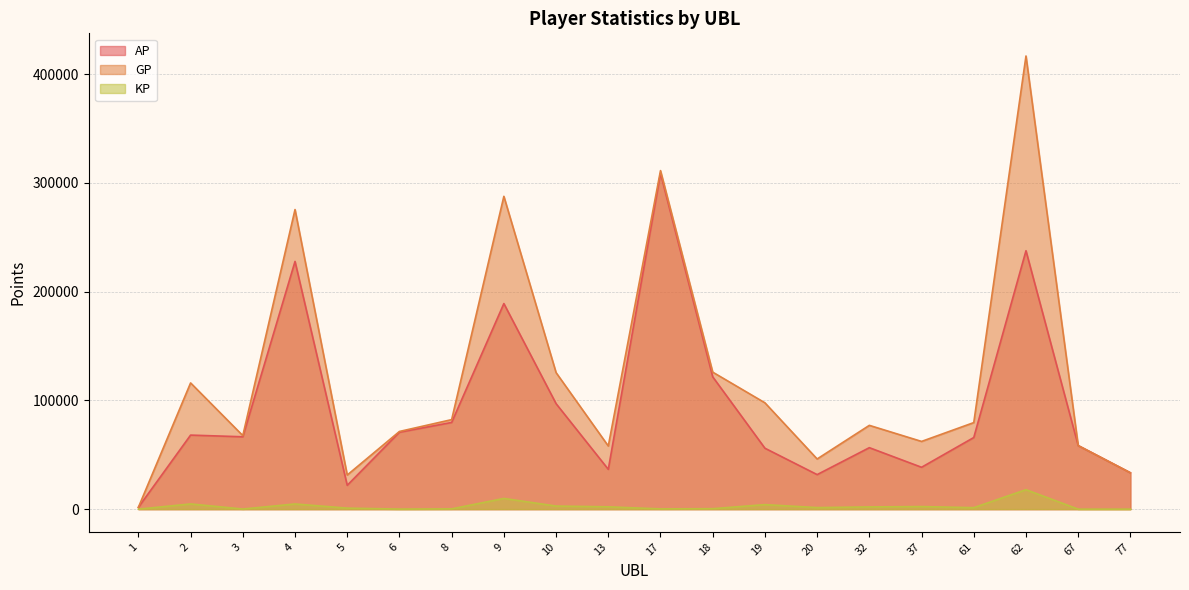

Reading left to right, list all the values displayed in this chart.

AP: 1=1689.0	2=68114.0	3=66568.0	4=227846.0	5=21922.0	6=70761.0	8=79746.0	9=189095.0	10=97025.0	13=36632.0	17=308930.0	18=121714.0	19=56047.0	20=31775.0	32=56552.0	37=38517.0	61=65883.0	62=237698.0	67=58490.0	77=33470.0
GP: 1=1689.0	2=116104.0	3=67652.0	4=275571.0	5=31392.0	6=71461.0	8=82348.0	9=287732.0	10=125584.0	13=58080.0	17=311390.0	18=126023.0	19=97816.0	20=46154.0	32=77073.0	37=62296.0	61=79618.0	62=416806.0	67=58490.0	77=33470.0
KP: 1=0.0	2=4799.0	3=108.4	4=4772.6	5=947.0	6=70.0	8=260.2	9=9863.7	10=2855.8	13=2144.8	17=246.0	18=430.9	19=4176.9	20=1438.0	32=2052.1	37=2377.9	61=1373.5	62=17910.9	67=0.0	77=0.0